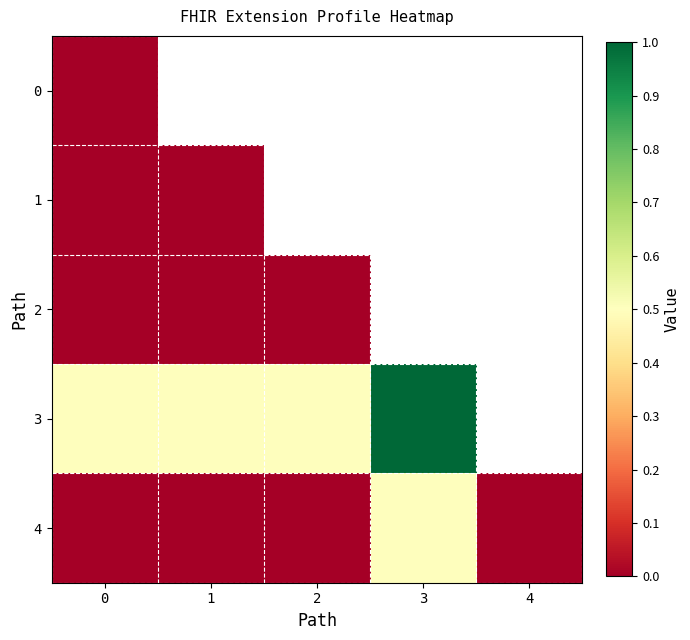

Which series has the widest spread of values?

3